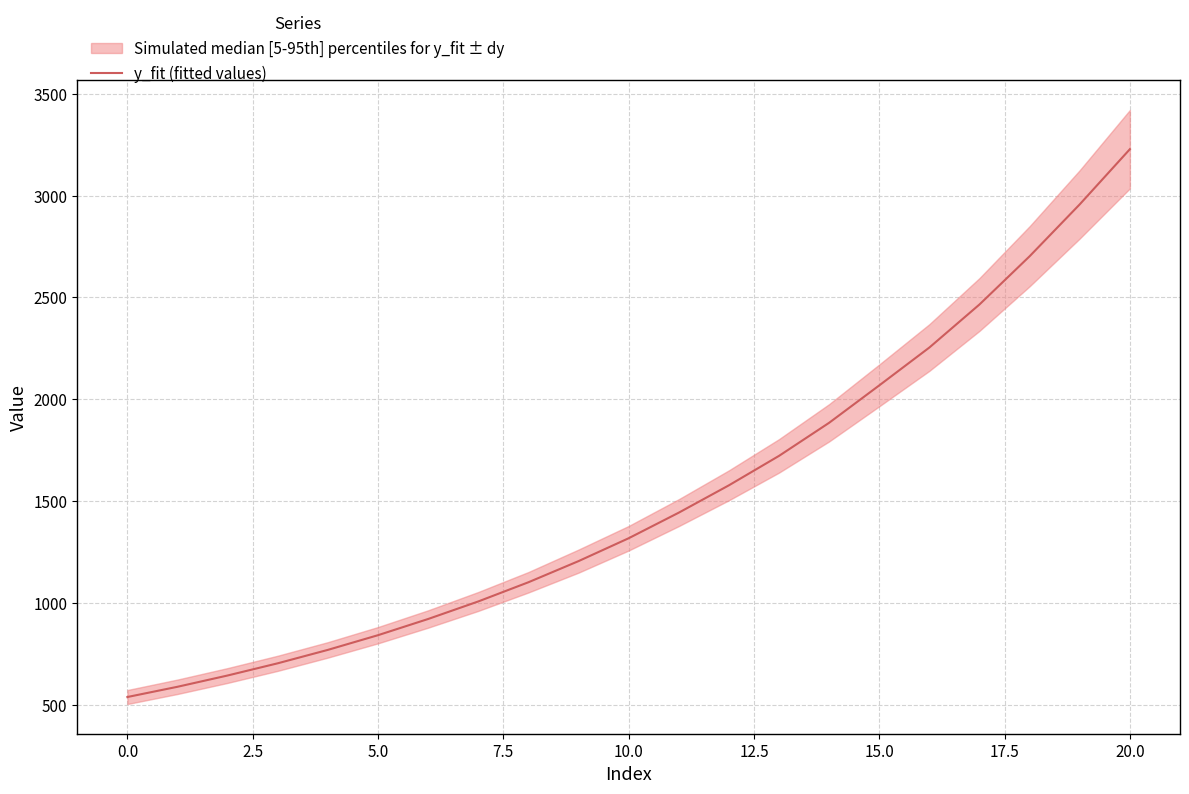

What is the label of the 20th point from the left?

19